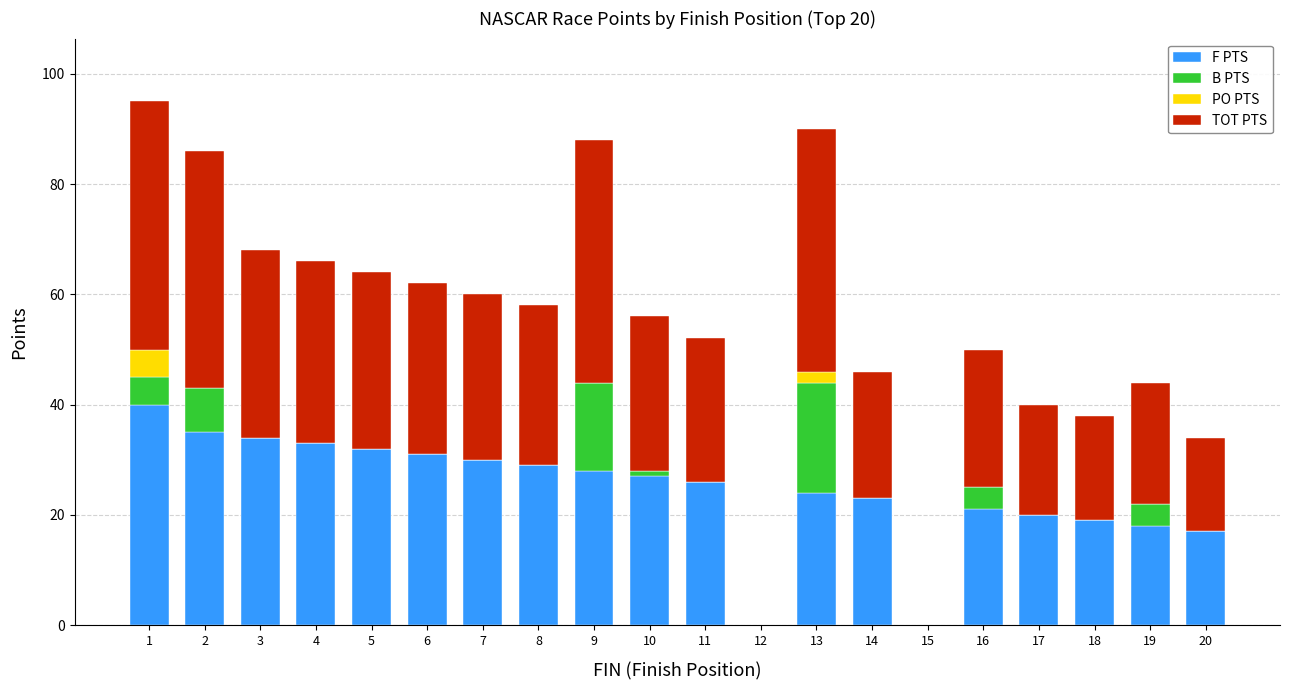

What is the total value across all series at 11?

52